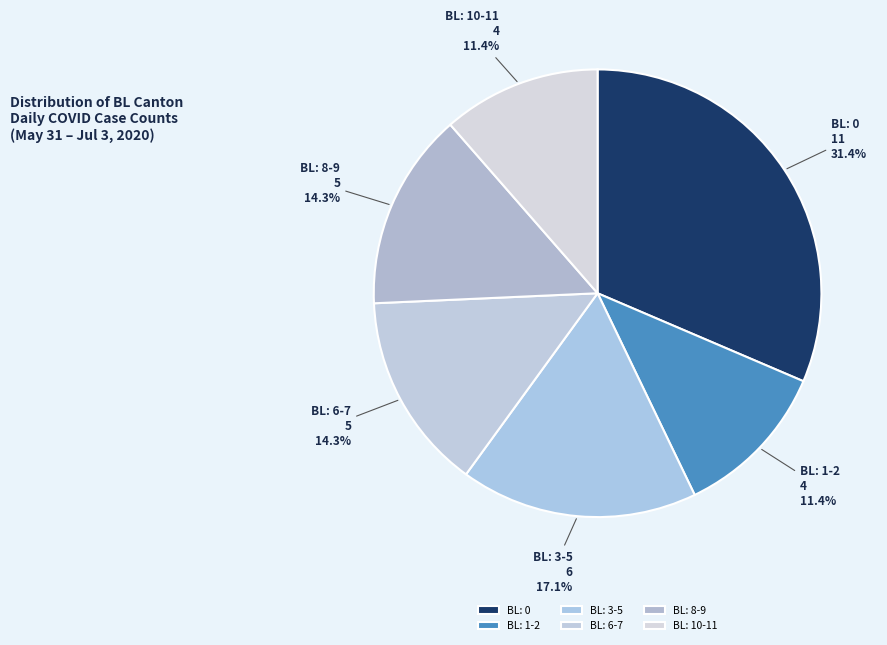

Does any single category account for the majority?

No